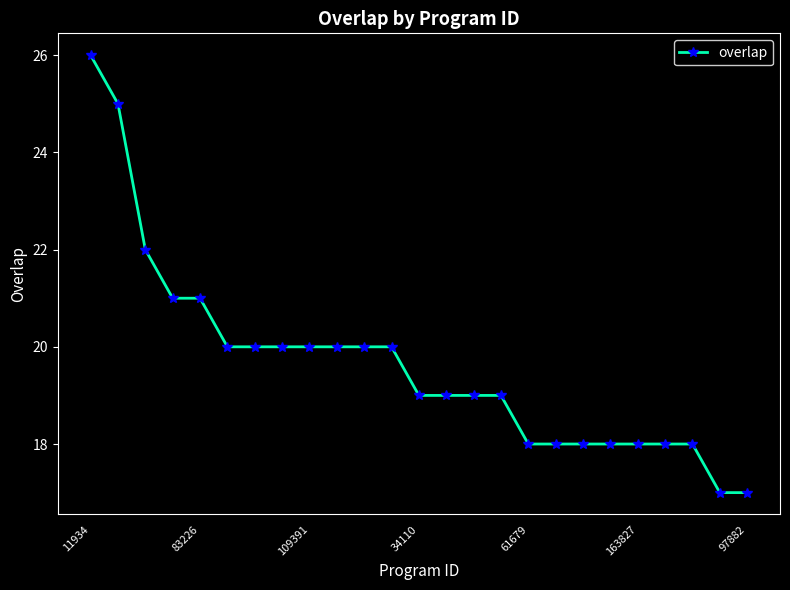

What is the sum of all values?

491